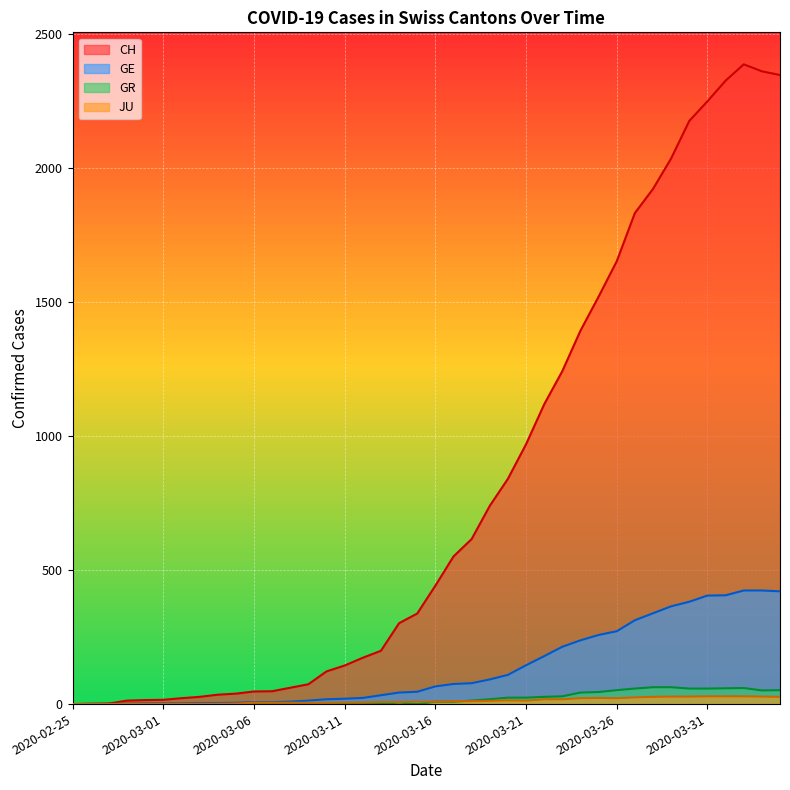

True or false: CH and GE intersect in this chart.

False